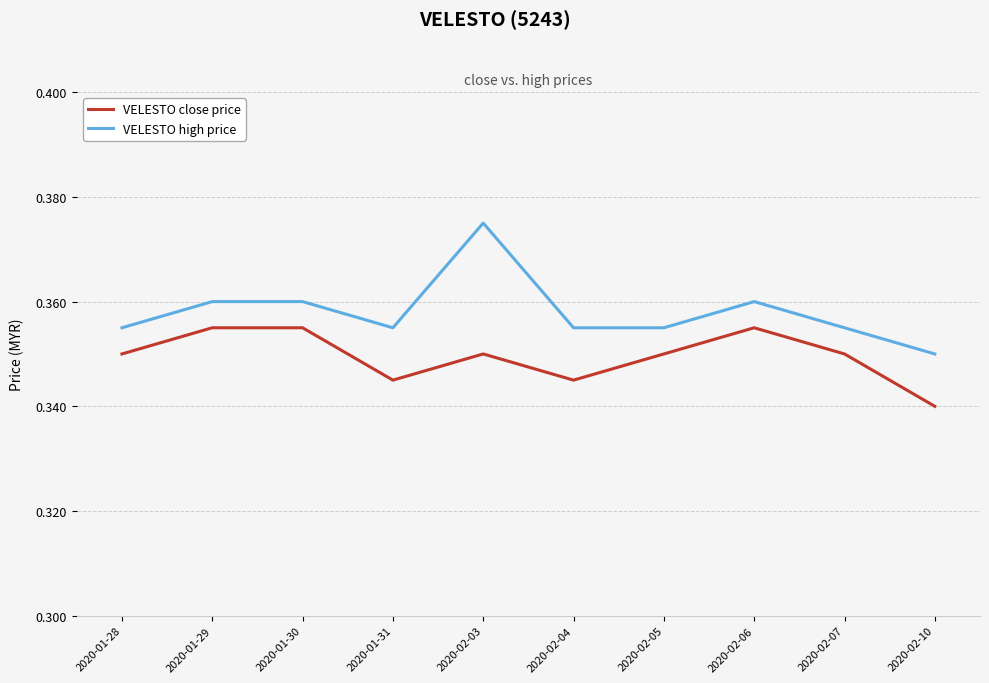

True or false: VELESTO close price and VELESTO high price cross at least once.

False